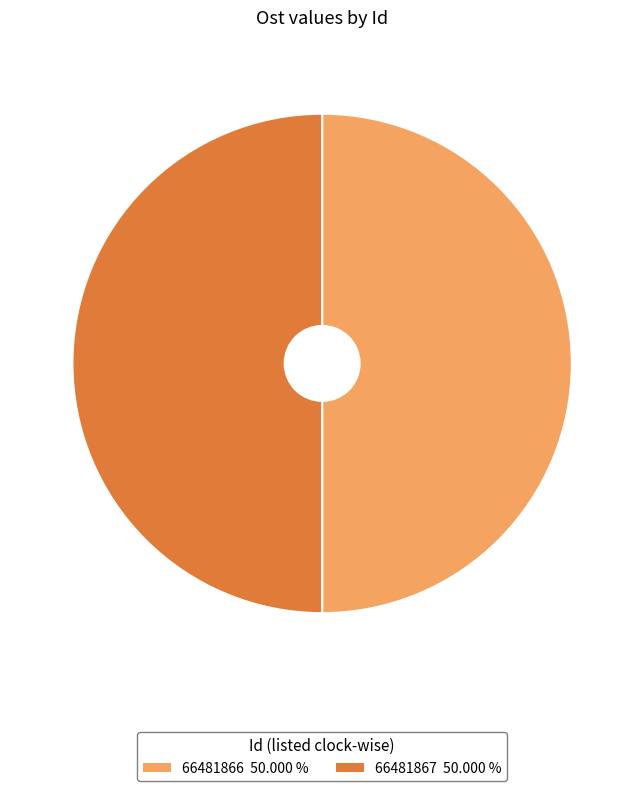

What is the ratio of the value at 66481866 to the value at 66481867?

1.0